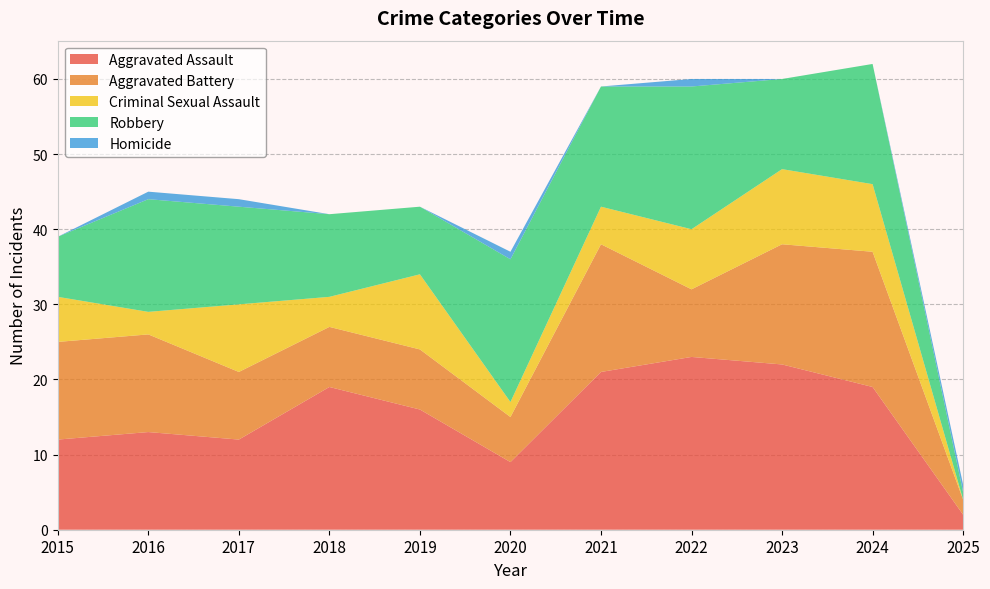

Reading left to right, list all the values displayed in this chart.

Aggravated Assault: 2015=12	2016=13	2017=12	2018=19	2019=16	2020=9	2021=21	2022=23	2023=22	2024=19	2025=2
Aggravated Battery: 2015=13	2016=13	2017=9	2018=8	2019=8	2020=6	2021=17	2022=9	2023=16	2024=18	2025=2
Criminal Sexual Assault: 2015=6	2016=3	2017=9	2018=4	2019=10	2020=2	2021=5	2022=8	2023=10	2024=9	2025=0
Robbery: 2015=8	2016=15	2017=13	2018=11	2019=9	2020=19	2021=16	2022=19	2023=12	2024=16	2025=1
Homicide: 2015=0	2016=1	2017=1	2018=0	2019=0	2020=1	2021=0	2022=1	2023=0	2024=0	2025=1